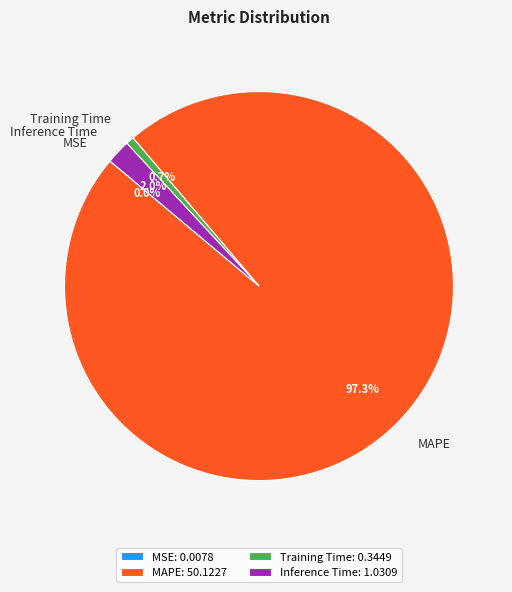

Does Inference Time represent more than half of the total?

No